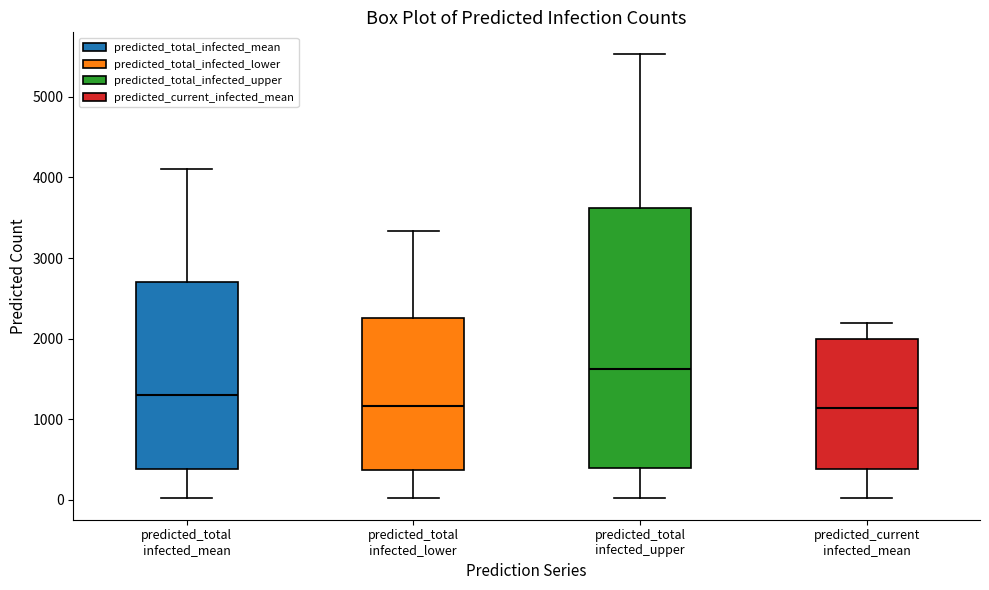

Which box is the tallest, from its lower edge to its upper edge?

predicted_total infected_upper